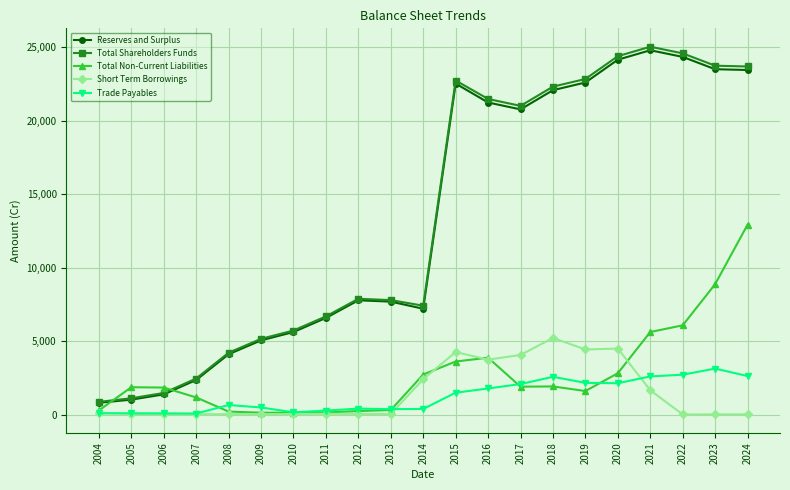

What is the total value across all series at 2016?

52099.1